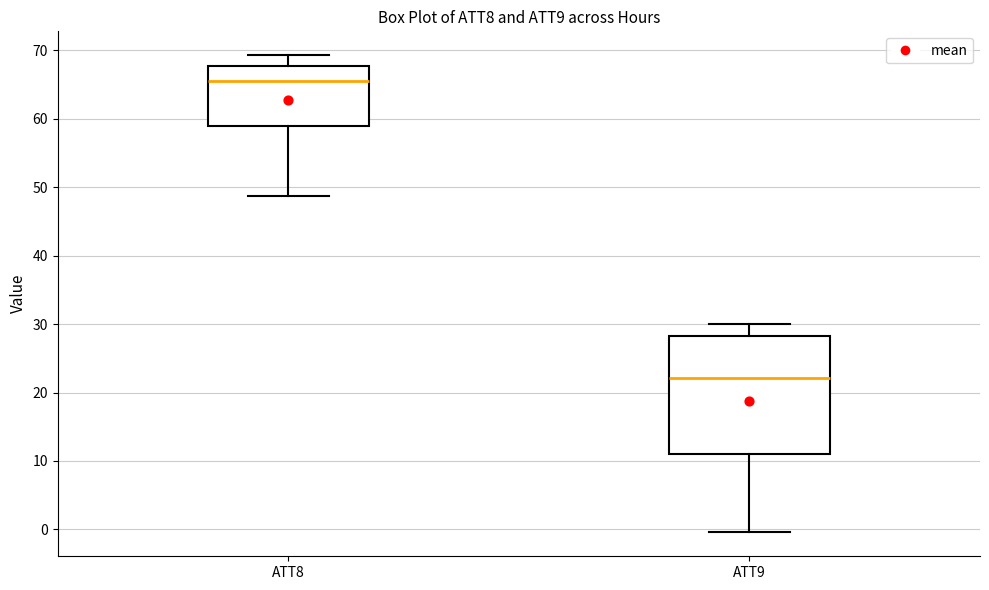

Which box is the tallest, from its lower edge to its upper edge?

ATT9